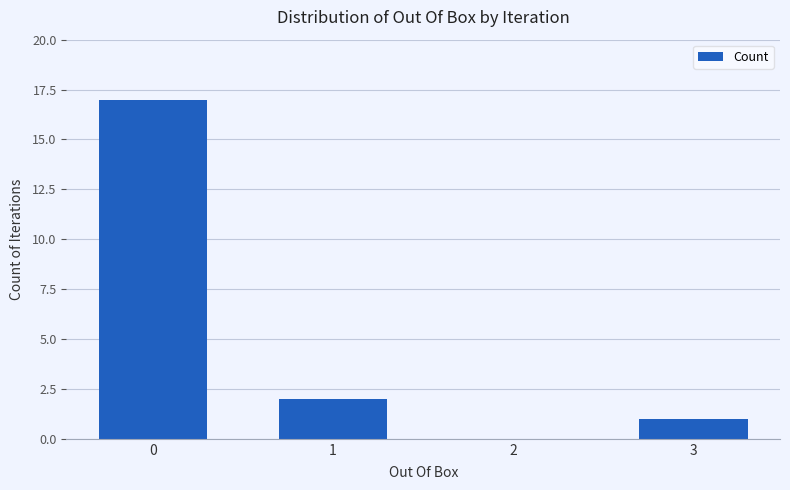

What is the average value?

5